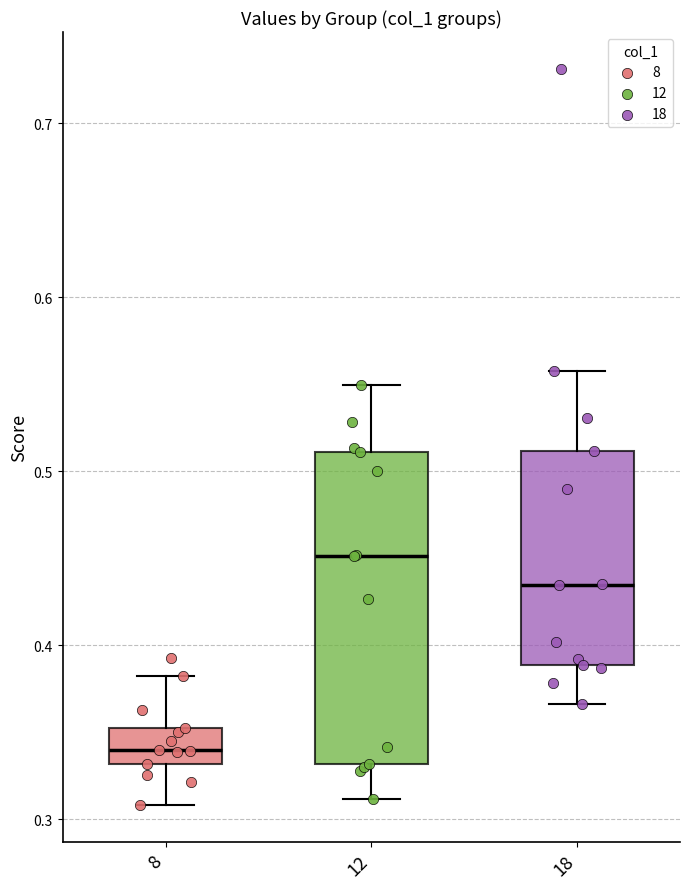

Comparing the boxes themselves (not the whiskers), which one is the tallest?

12